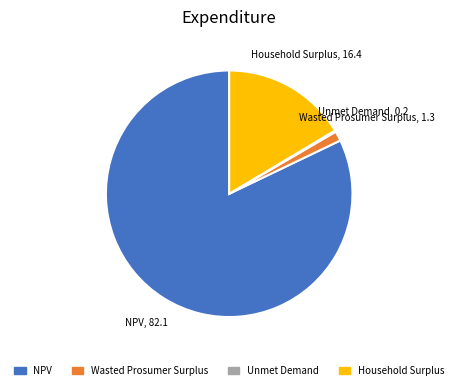

Does Wasted Prosumer Surplus represent more than half of the total?

No